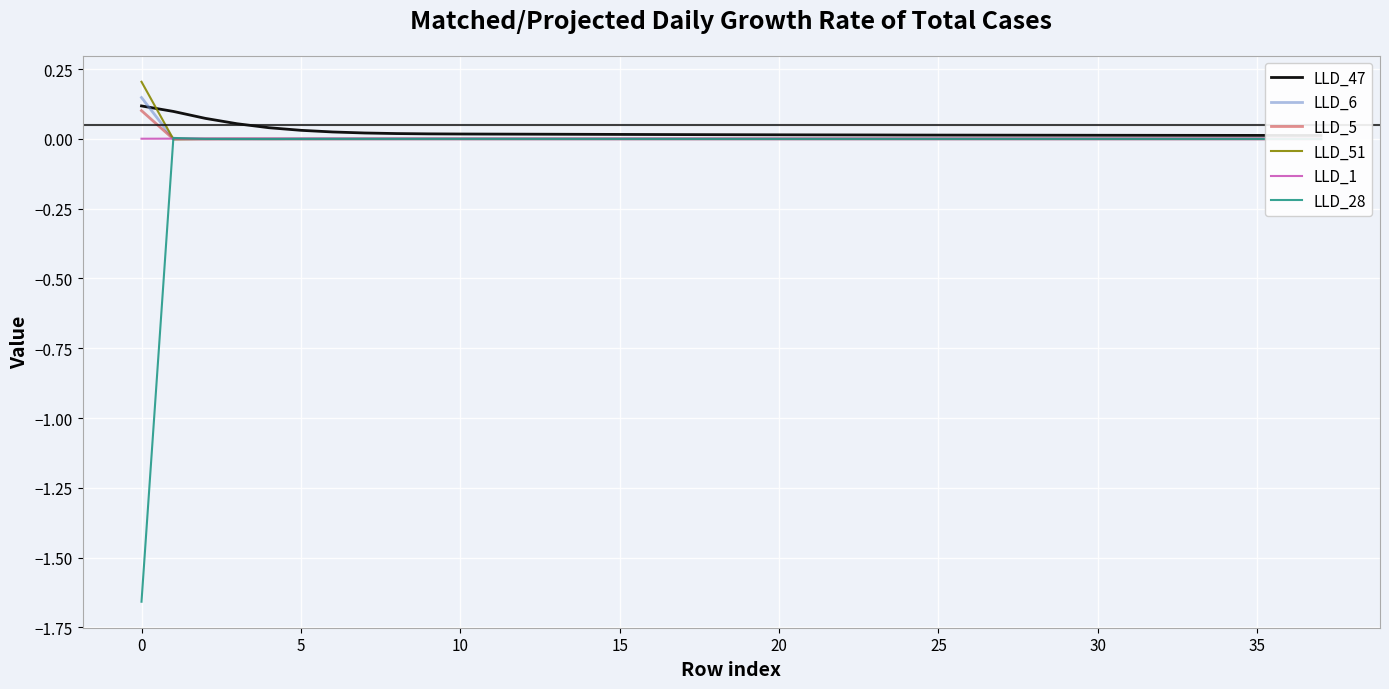

The value of LLD_51 at 15 is 0.0. True or false?

True